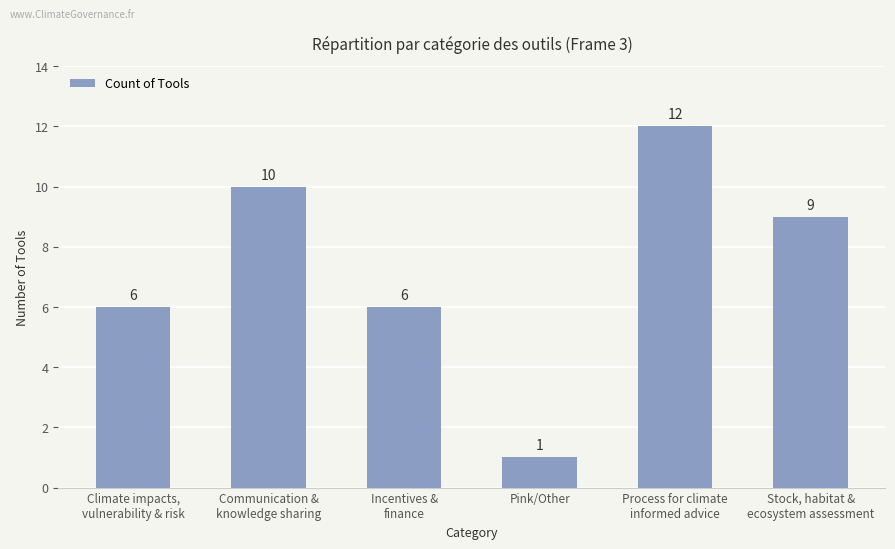

What is the value of the 1st bar from the left?

6